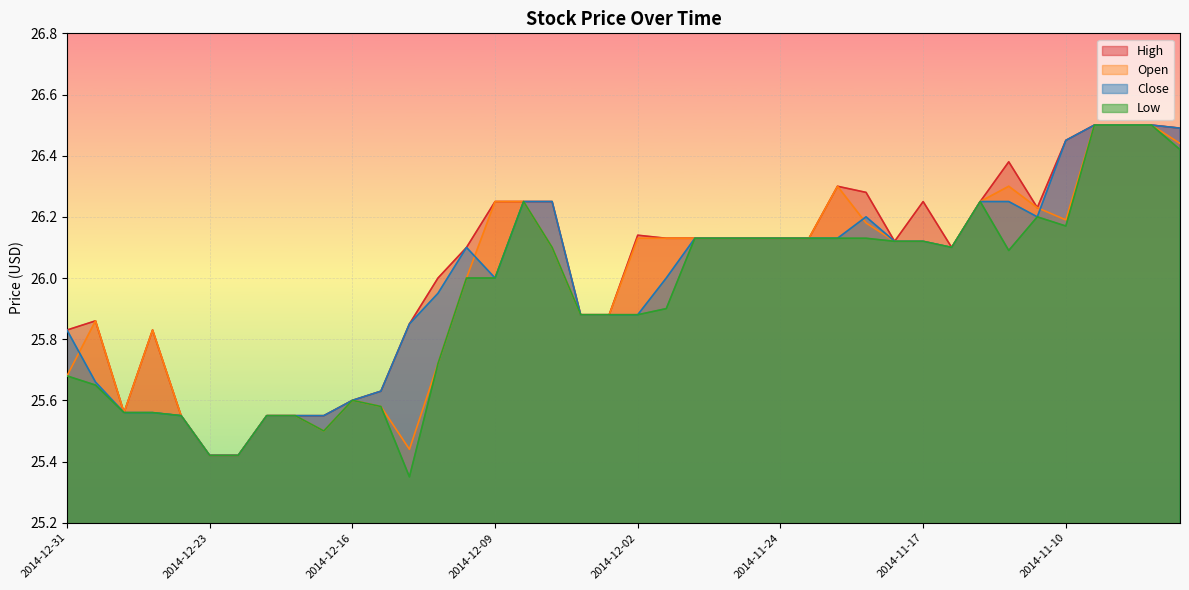

How many values in the Close series are below 26?

17